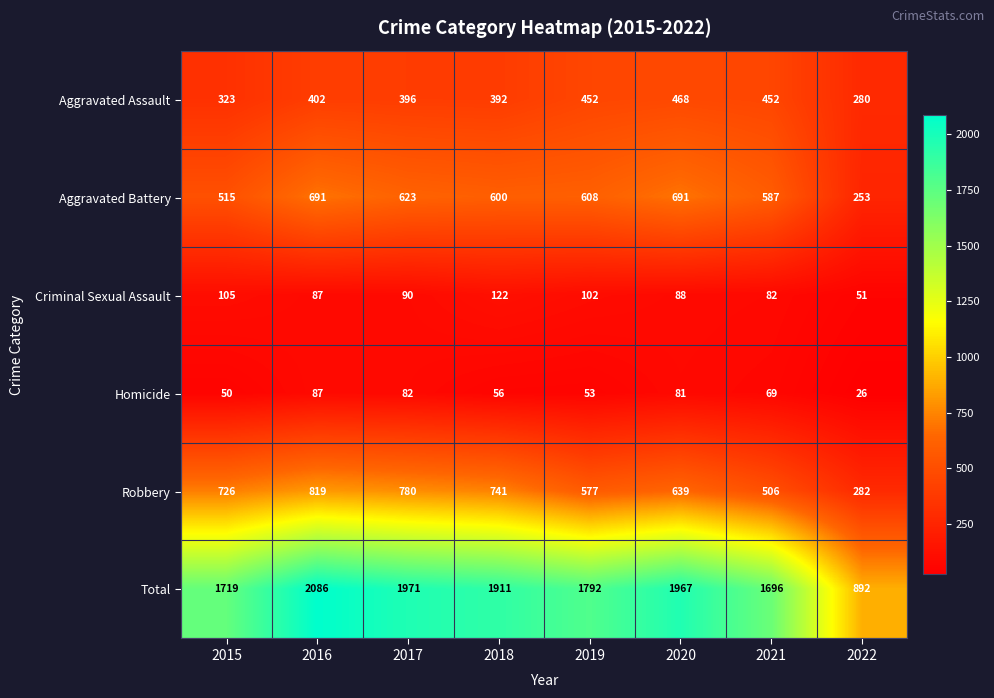

What is the greatest value displayed?

2086